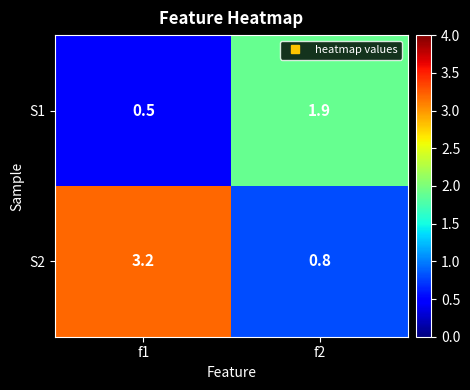

Count the number of categories in the chart.

2